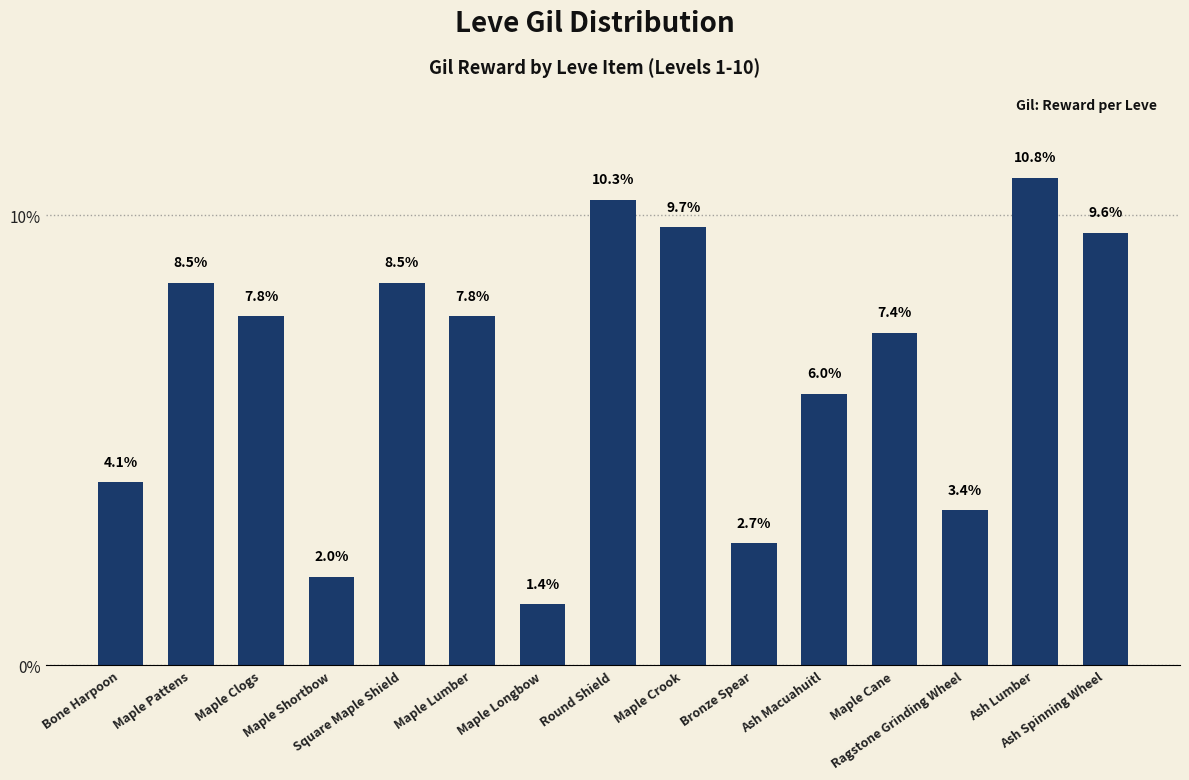

What is the value of the 3rd bar from the left?

7.8